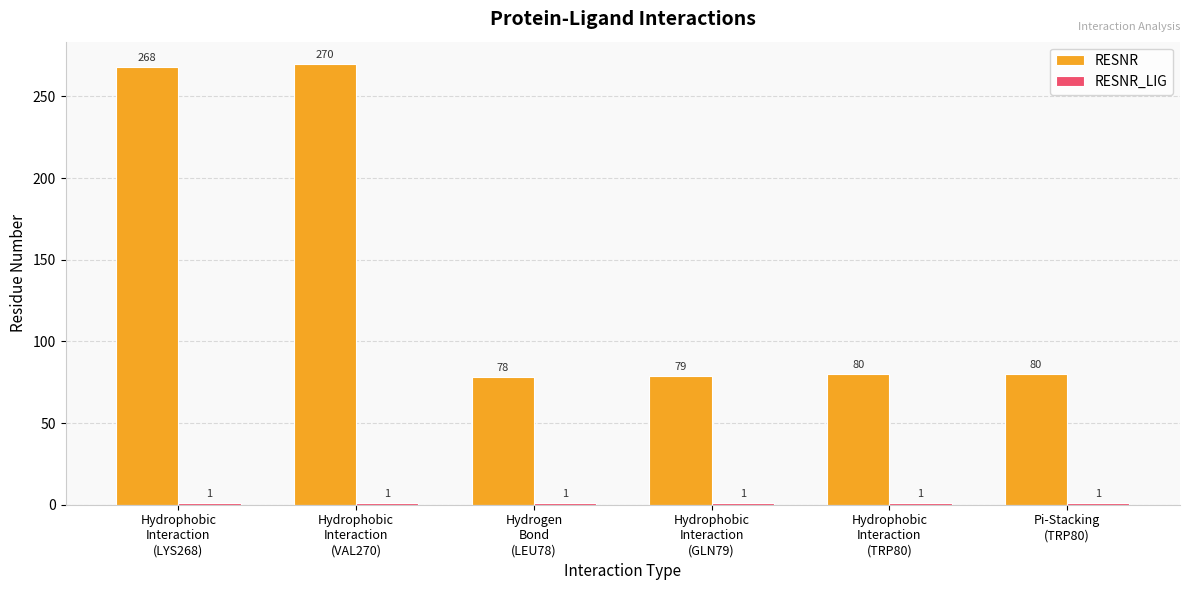

Is it true that RESNR equals 178 at Hydrophobic
Interaction
(LYS268)?

False